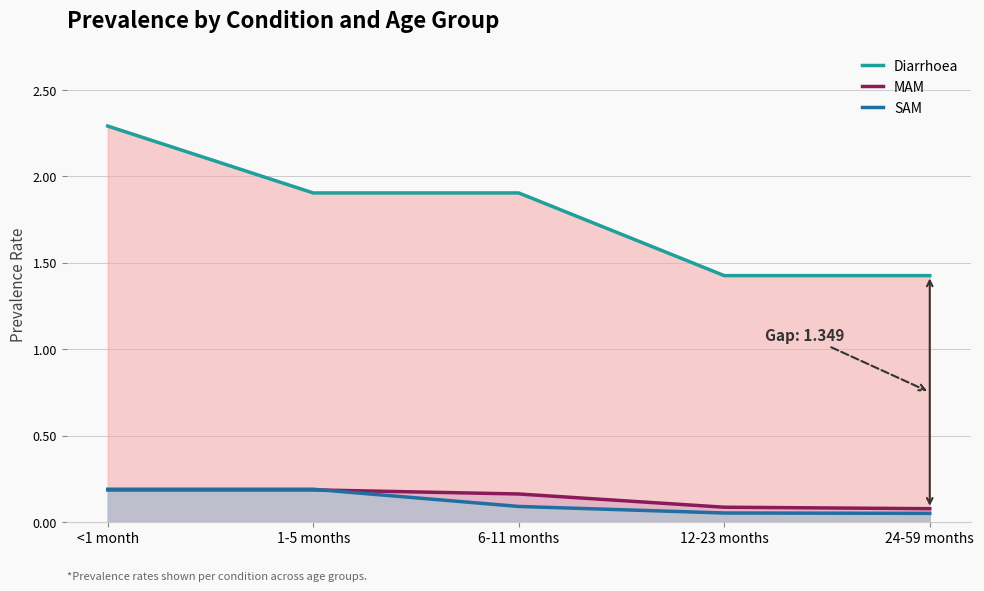

Reading right to left, extract all data points from this chart.

Diarrhoea: 24-59 months=1.4	12-23 months=1.4	6-11 months=1.9	1-5 months=1.9	<1 month=2.3
MAM: 24-59 months=0.1	12-23 months=0.1	6-11 months=0.2	1-5 months=0.2	<1 month=0.2
SAM: 24-59 months=0.1	12-23 months=0.1	6-11 months=0.1	1-5 months=0.2	<1 month=0.2